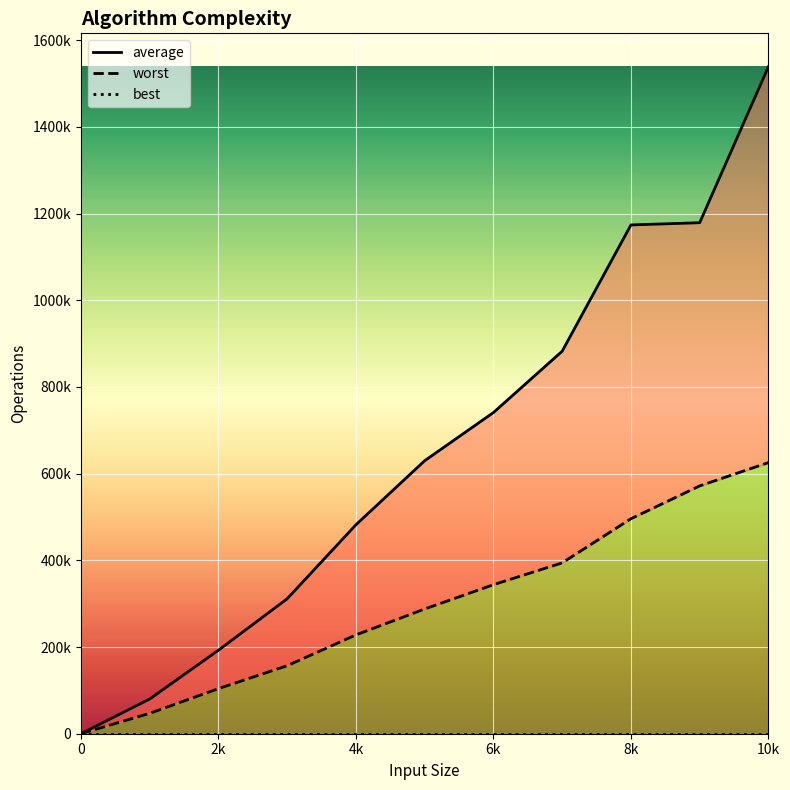

What is the average value of the average series?

655596